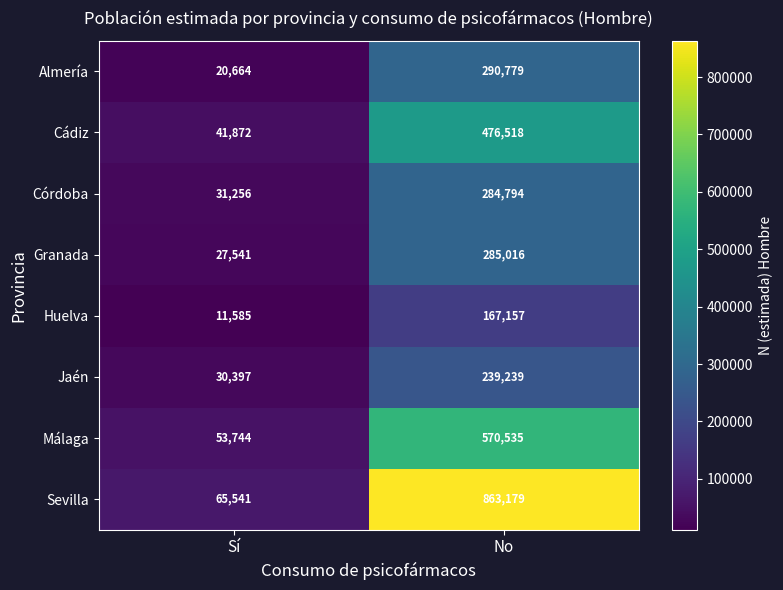

What is the difference between the maximum and minimum values in the Sevilla series?

797638